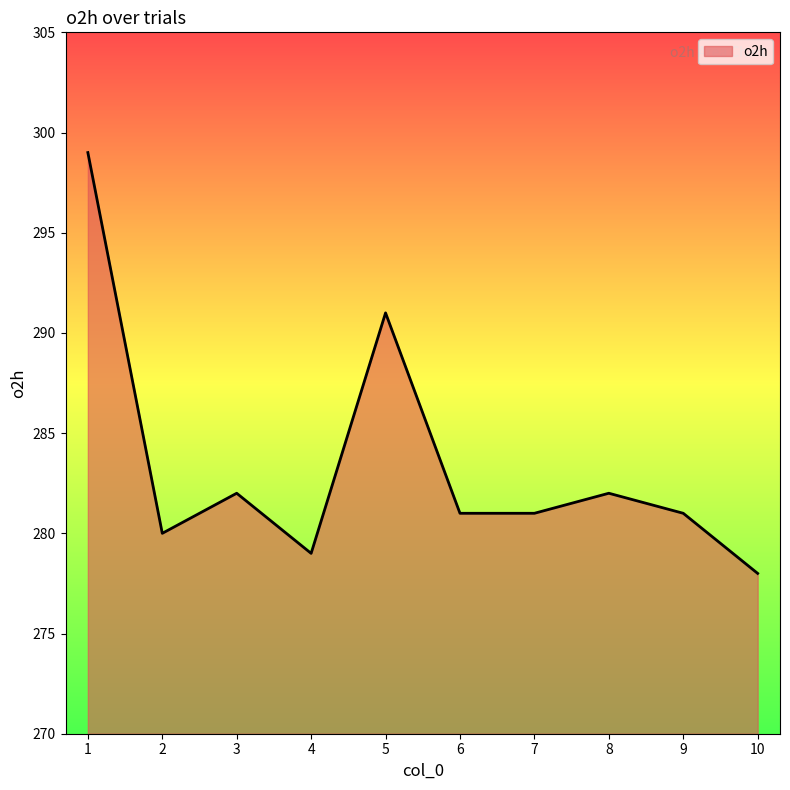

Reading right to left, extract all data points from this chart.

10=278	9=281	8=282	7=281	6=281	5=291	4=279	3=282	2=280	1=299